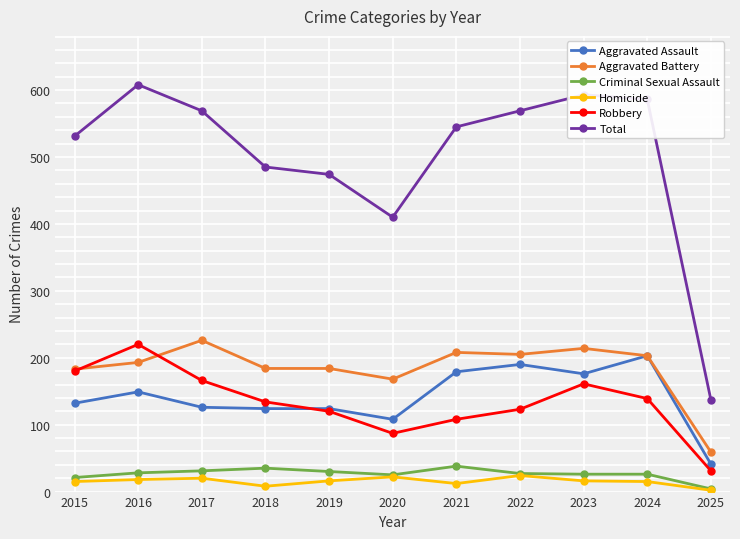

The value of Aggravated Assault at 2024 is 103. True or false?

False